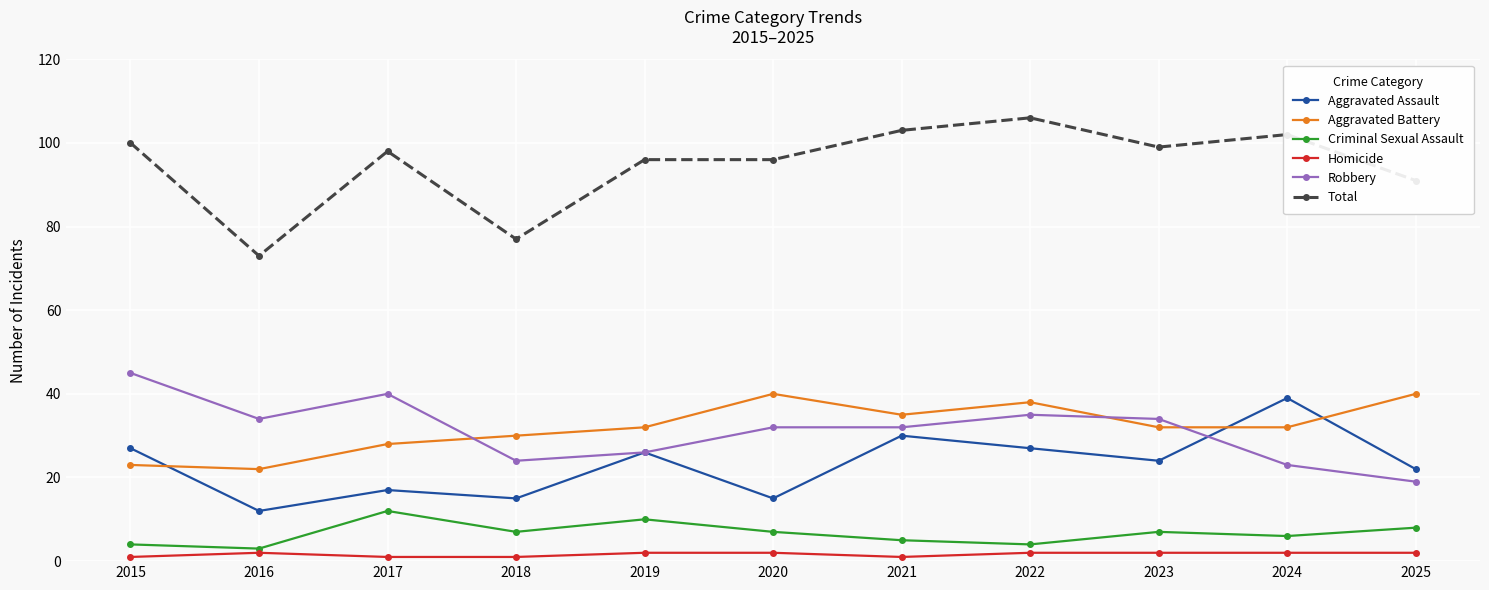

What is the highest value of the Aggravated Assault series?

39